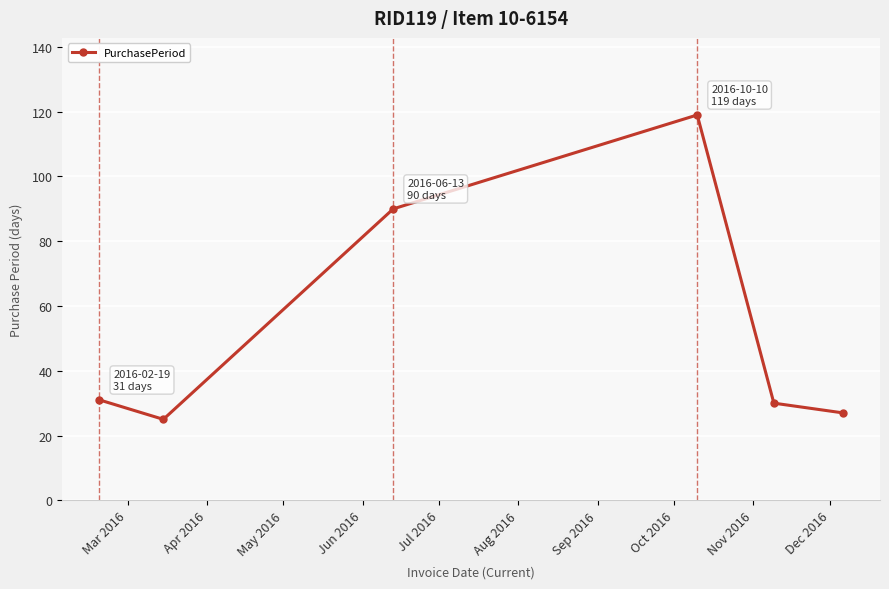

What is the value of the 6th point from the left?

27